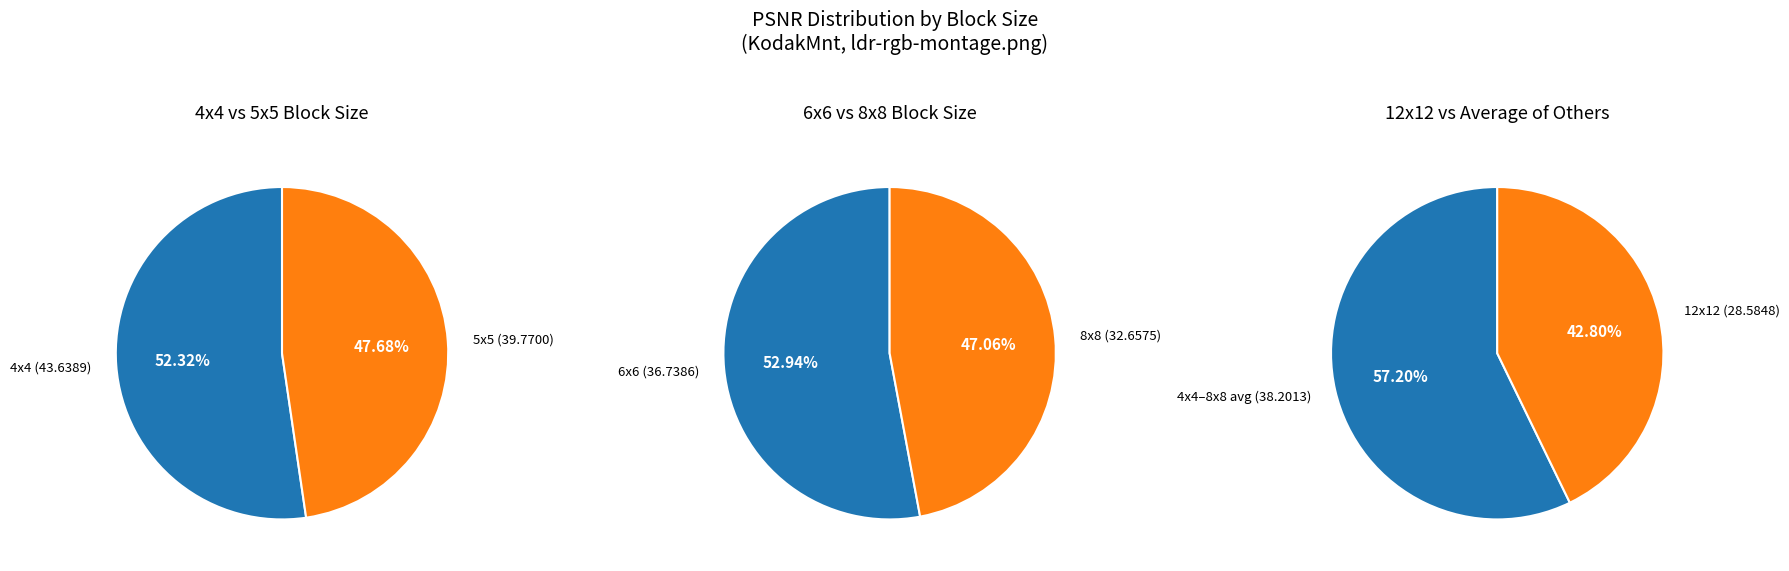

Is 8x8 the majority of the pie?

No